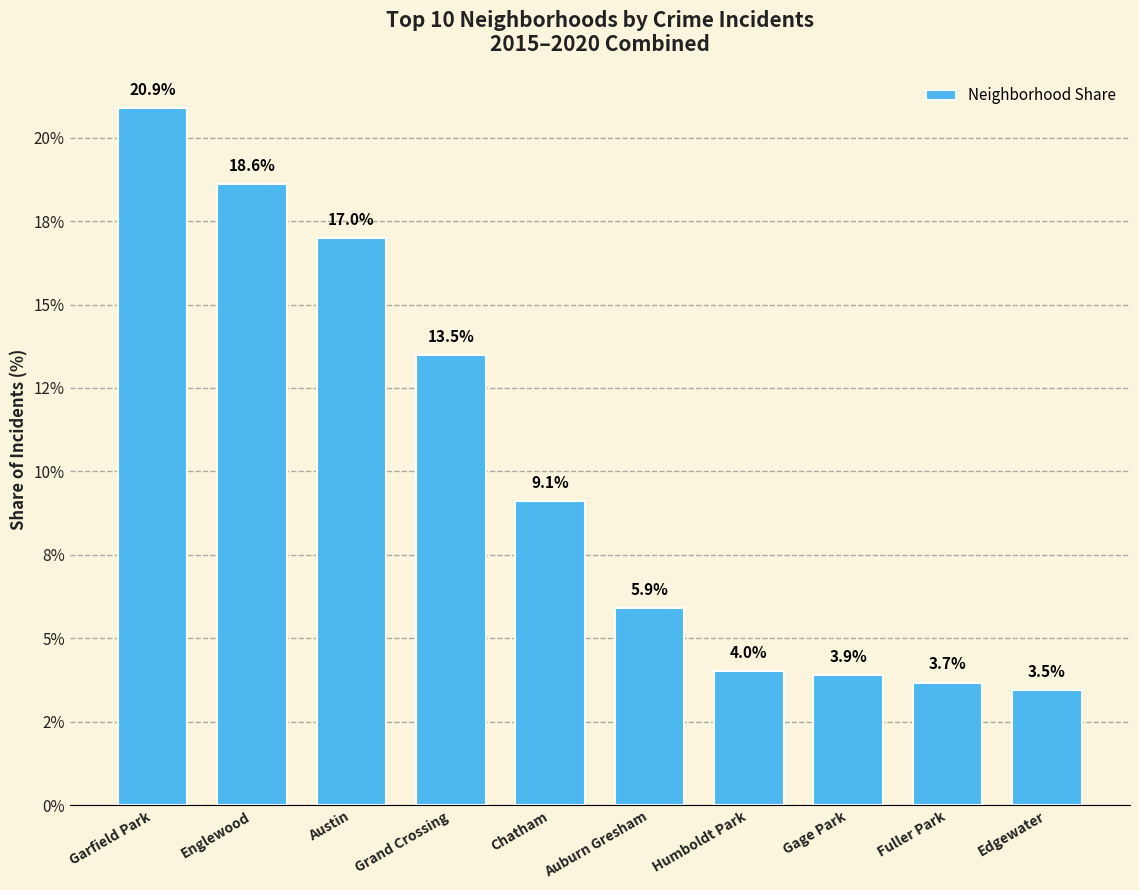

What is the difference between the maximum and minimum values?

17.4